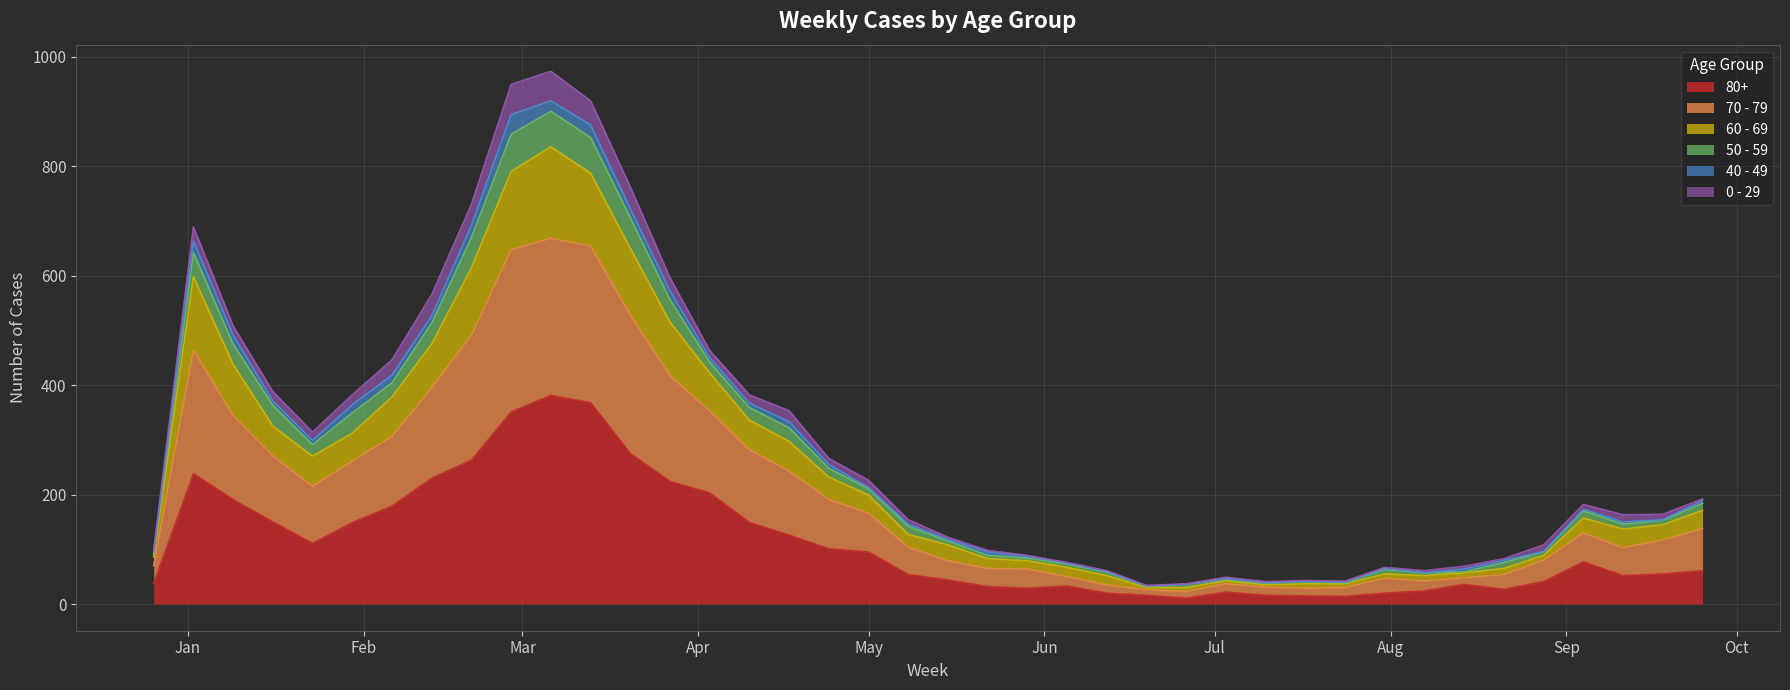

Does the chart display data point markers on the line(s)?

No